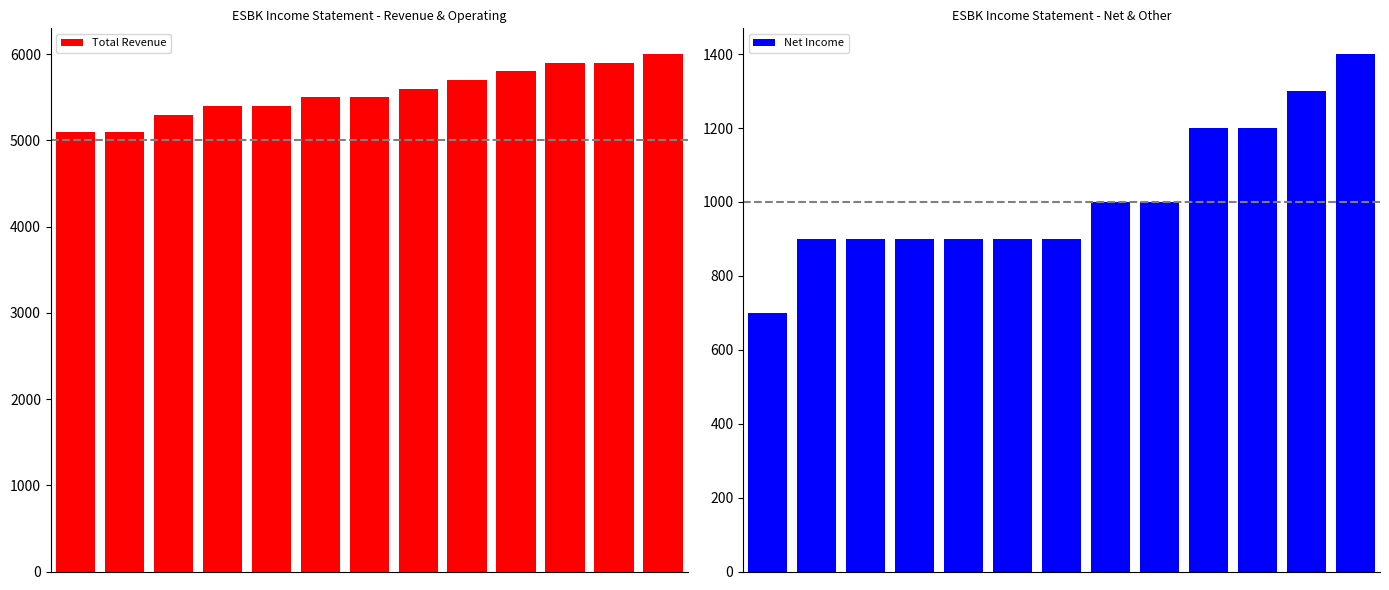

What is the value of the Net Income bar at the 5th from the left?

900